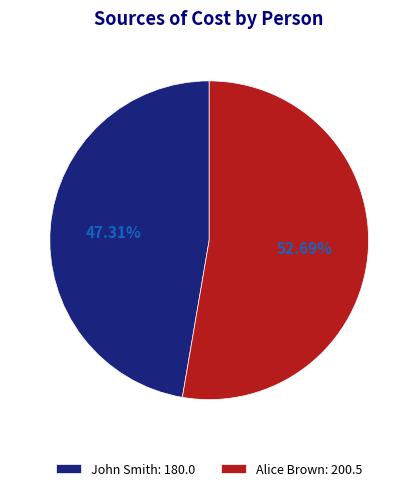

To the nearest percent, what is the difference between the largest and smallest slice percentages?

5%